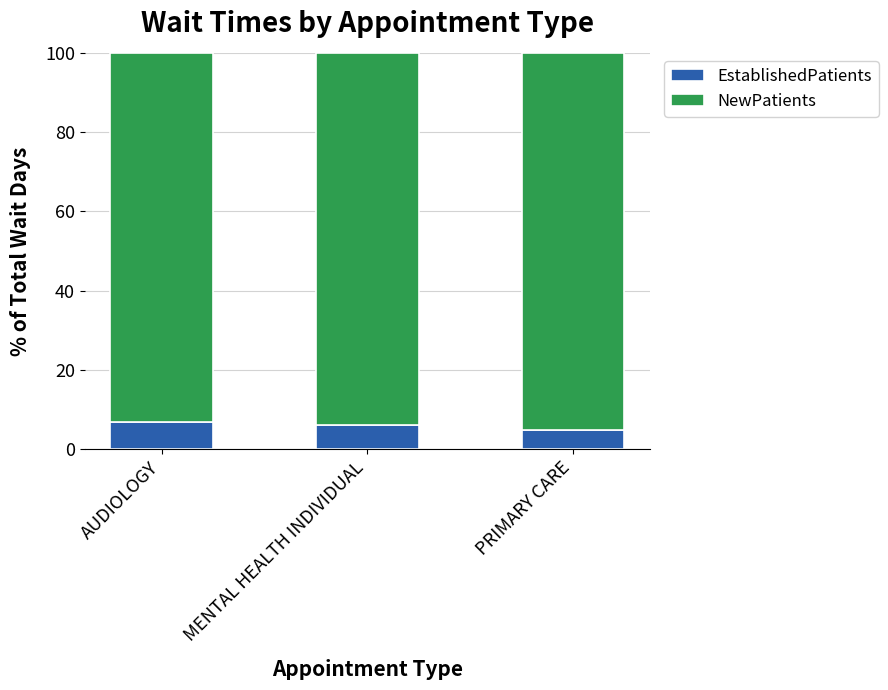

What is the average value of the EstablishedPatients series?

5.9